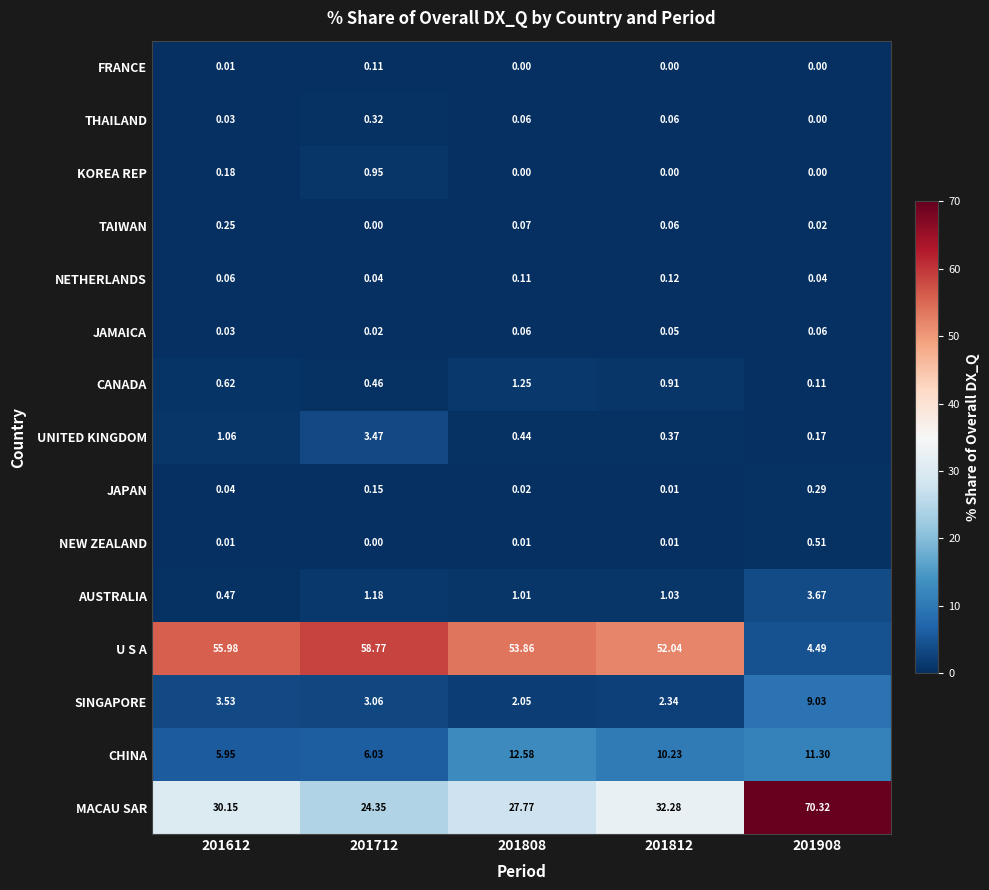

Which category has the highest value across all series?

201908